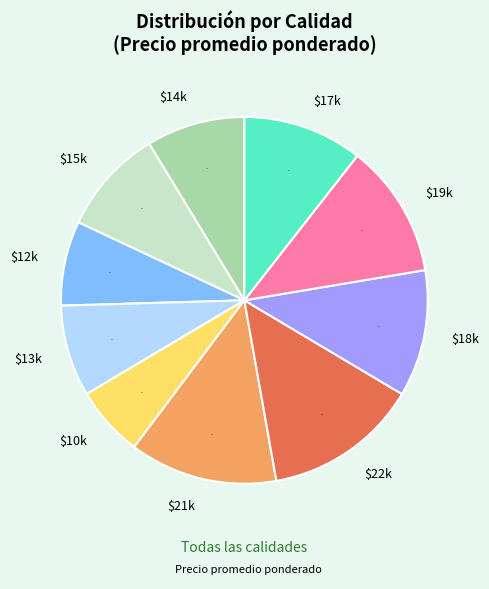

To the nearest percent, what is the average slice percentage?

10%